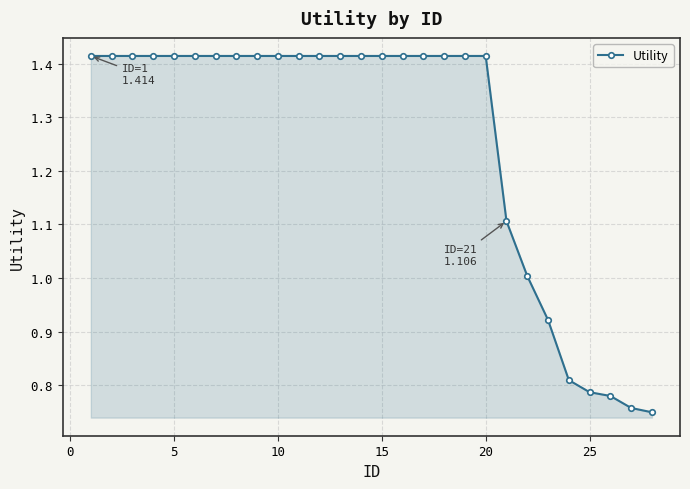

What is the sum of all values?

35.2